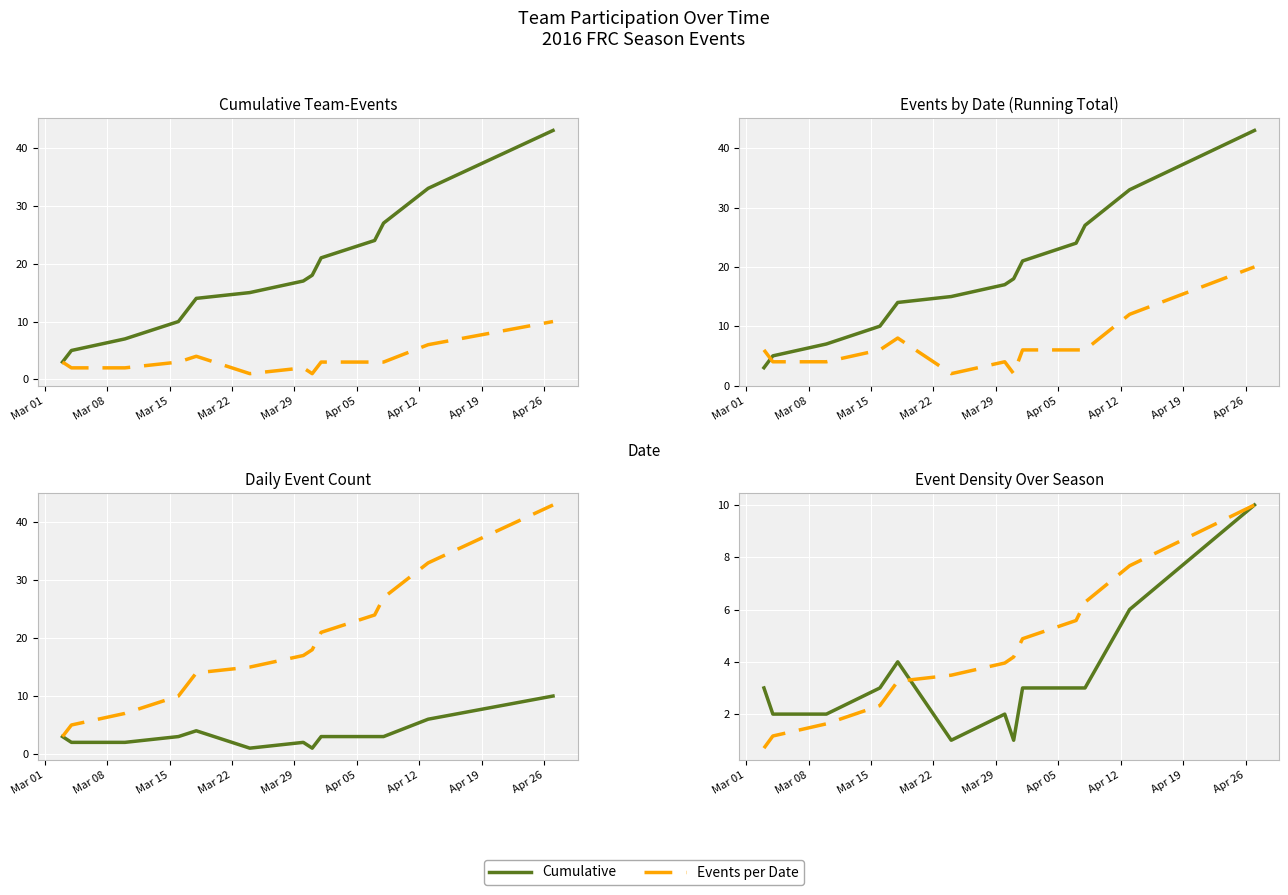

Is it true that Cumulative equals 57.9 at 11?

False